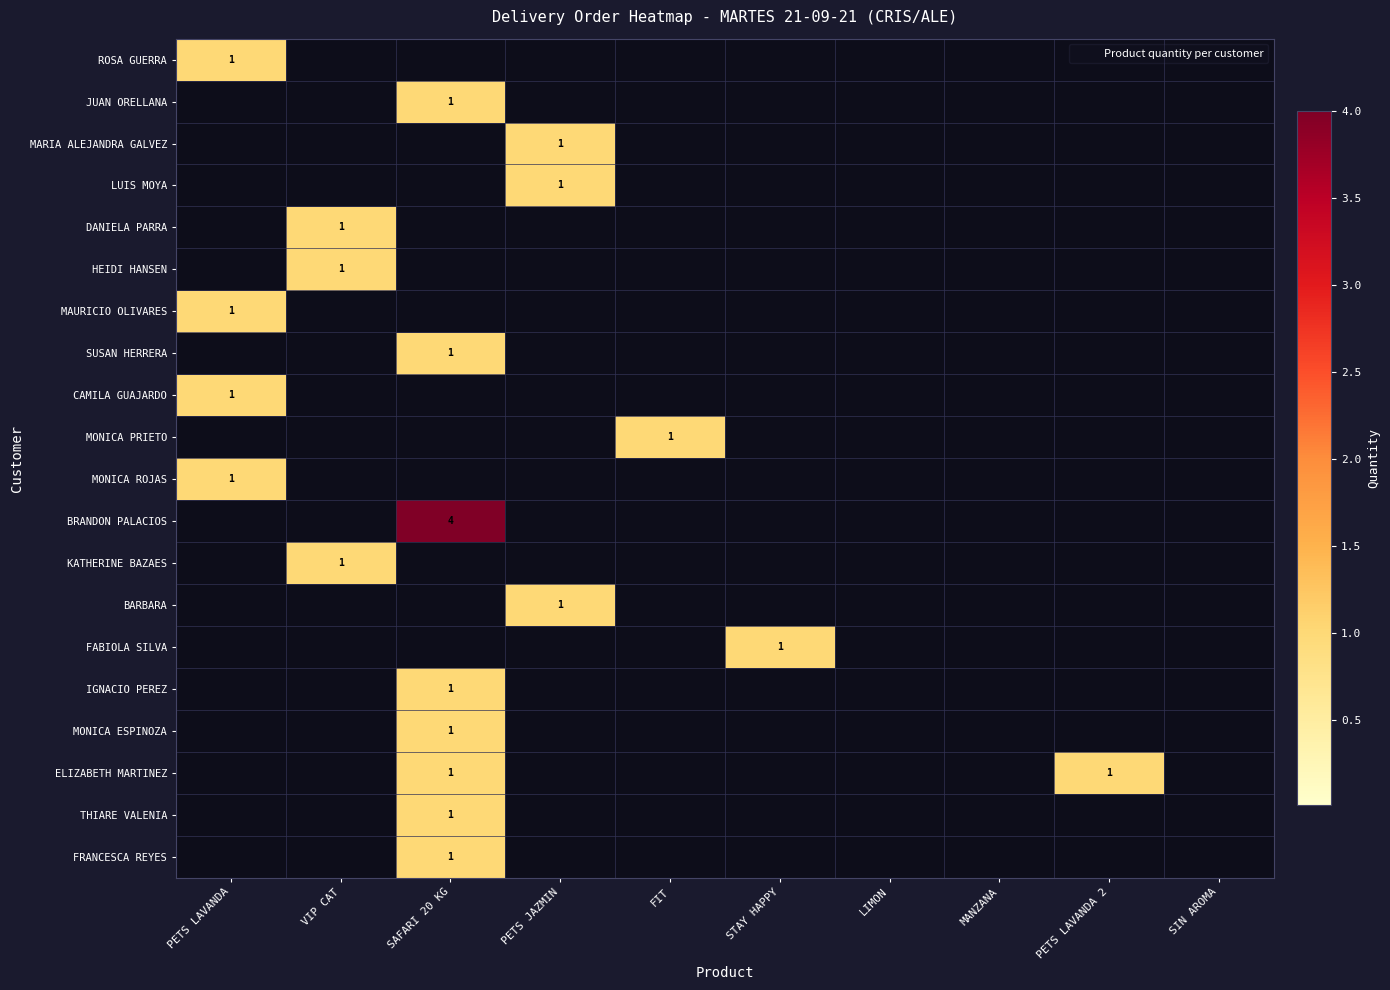

Which category has the lowest value across all series?

VIP CAT